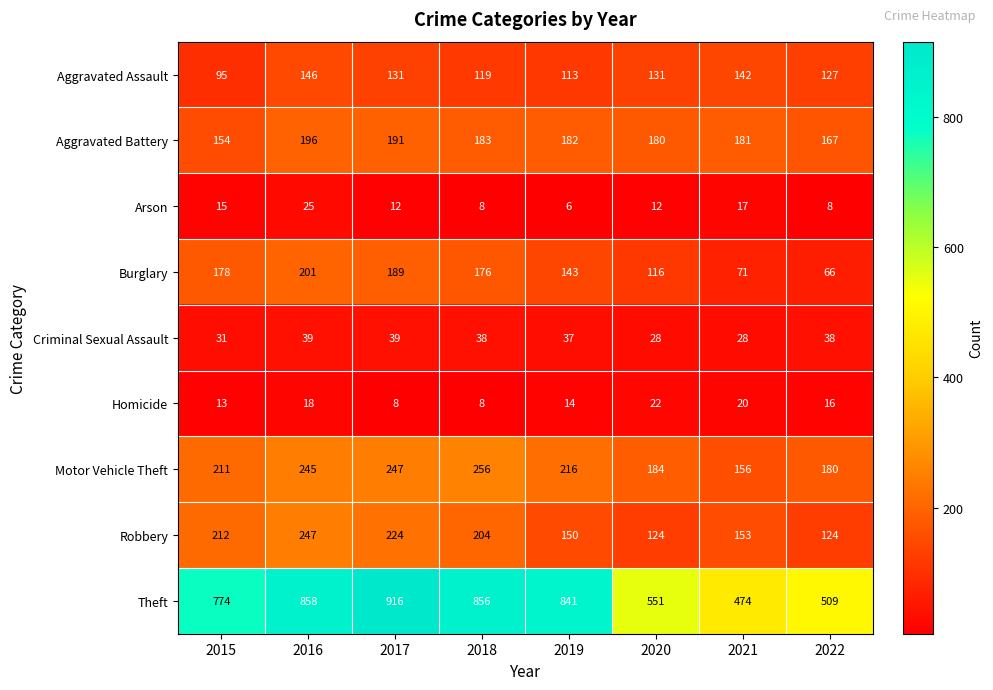

Between 2015 and 2021, which series saw the biggest shift?

Theft